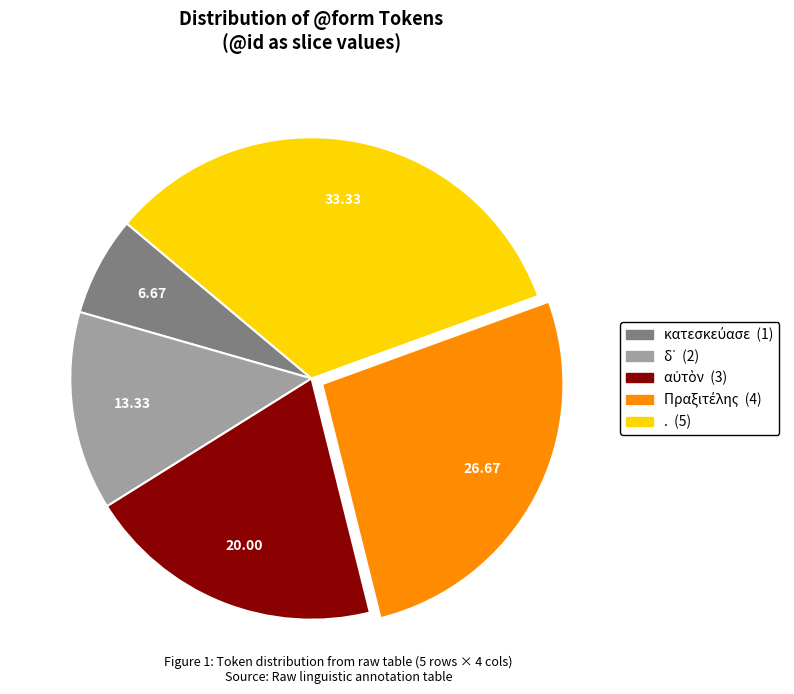

Does any single category account for the majority?

No